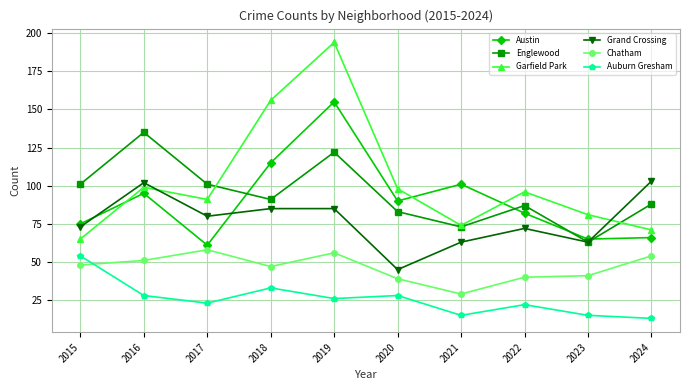

What is the difference between the maximum and minimum values in the Chatham series?

29